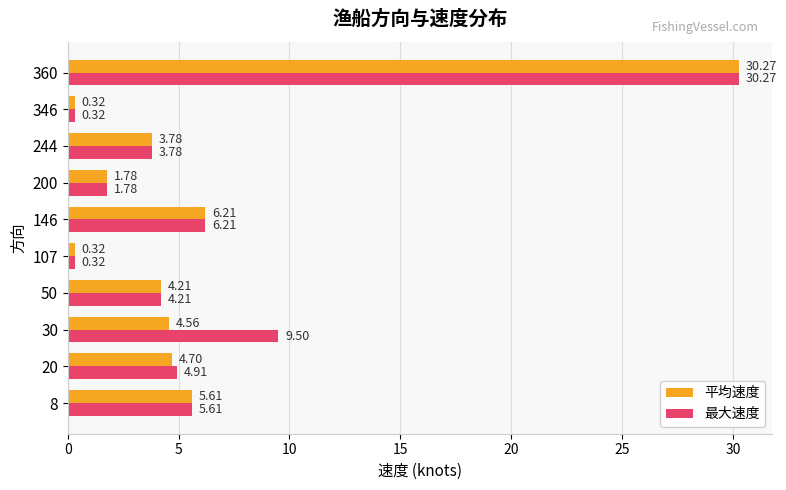

What is the difference between the second highest and minimum values in the 平均速度 series?

5.9